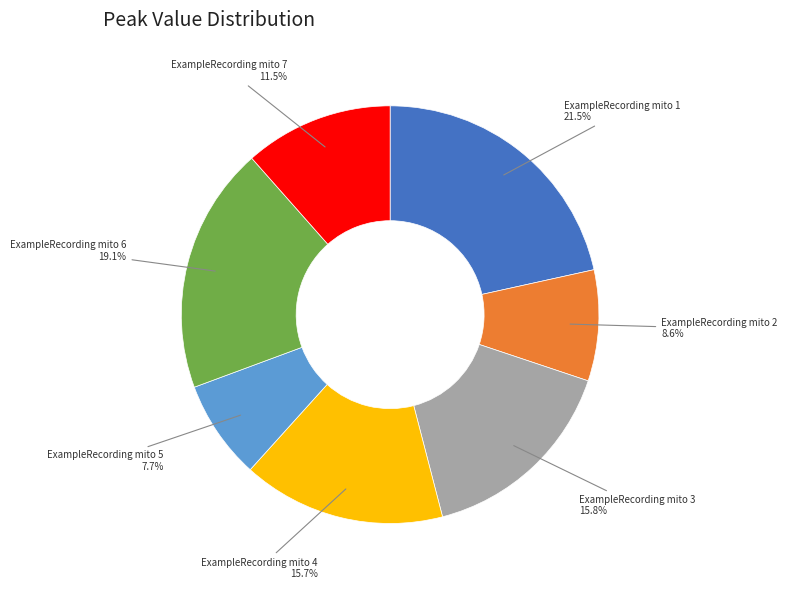

Does any single category account for the majority?

No